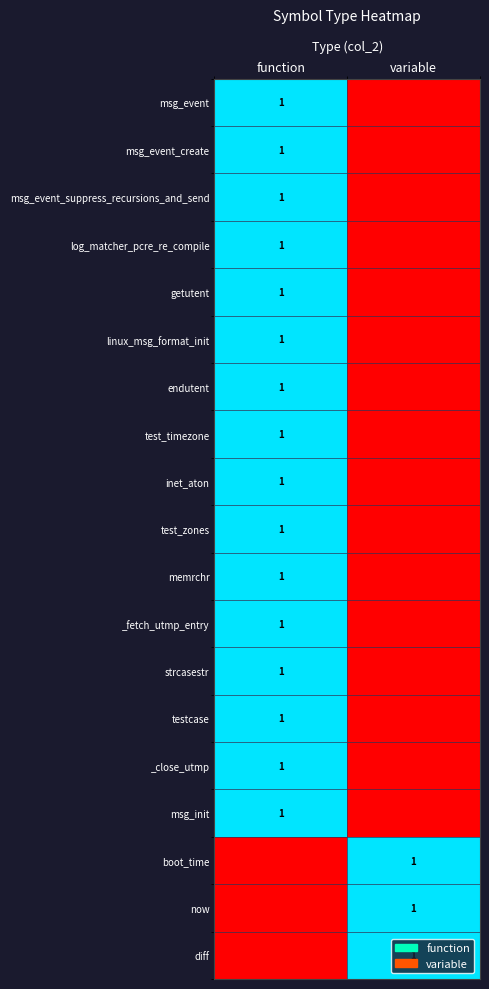

The value of _fetch_utmp_entry at function is 1. True or false?

True